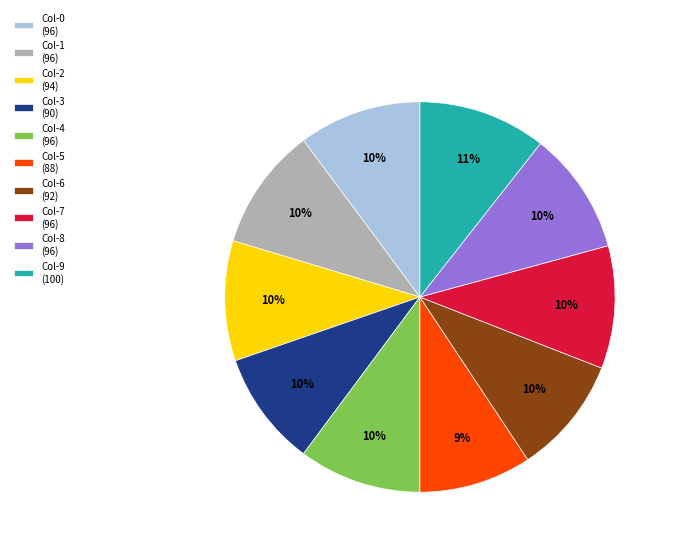

The Col-7 (96) slice represents 5% of the pie. True or false?

False